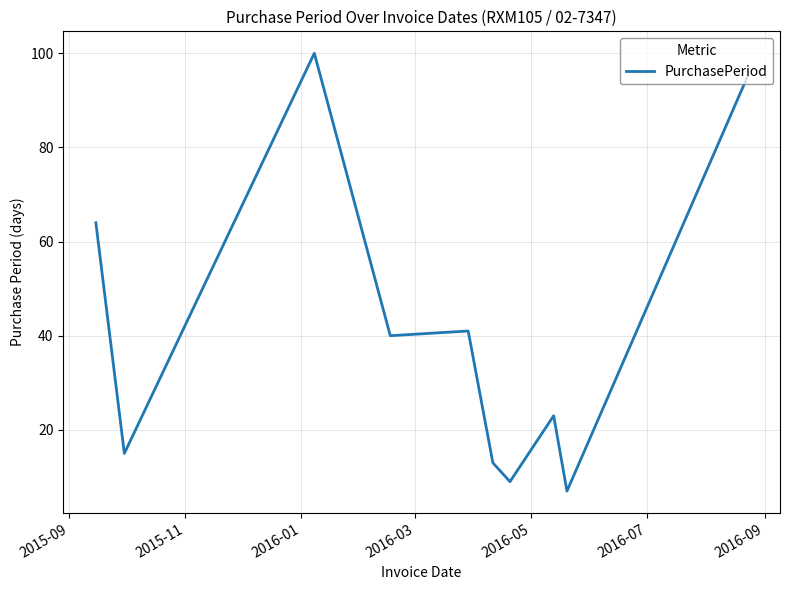

What is the minimum value shown in the chart?

7